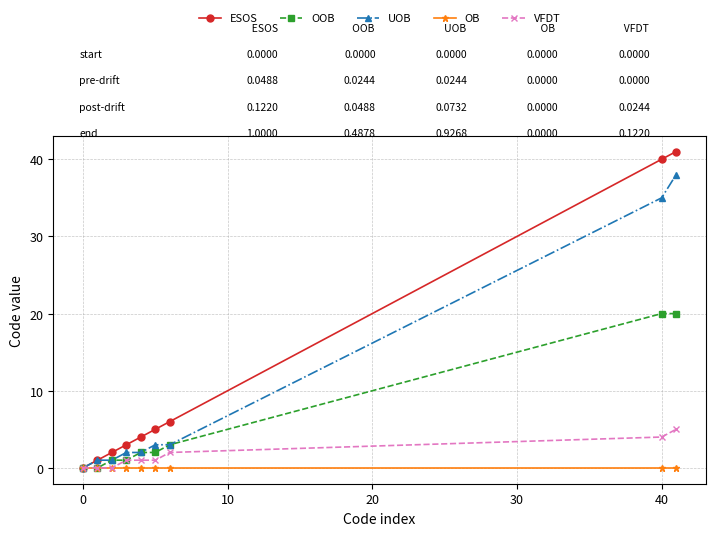

Which series has the largest total across all categories?

ESOS